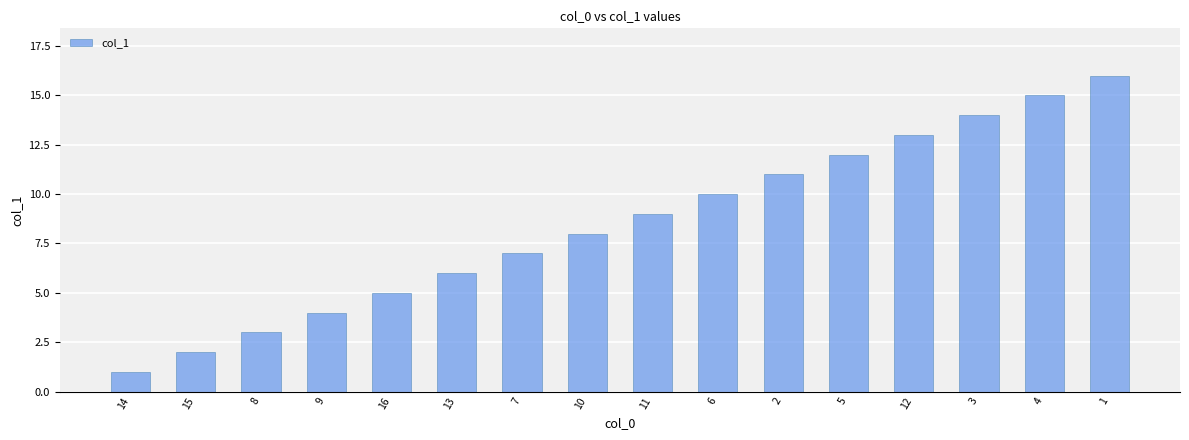

What position from the right is 7?

10